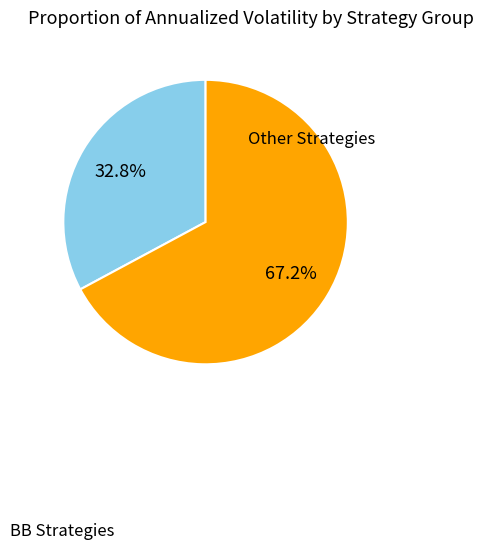

To the nearest percent, what is the difference between the largest and smallest slice percentages?

34%